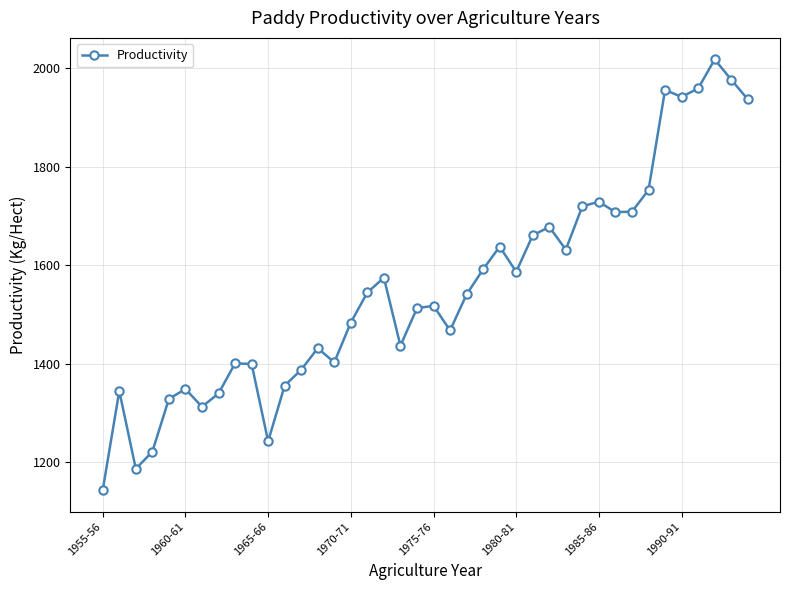

What is the difference between the maximum and minimum values?

874